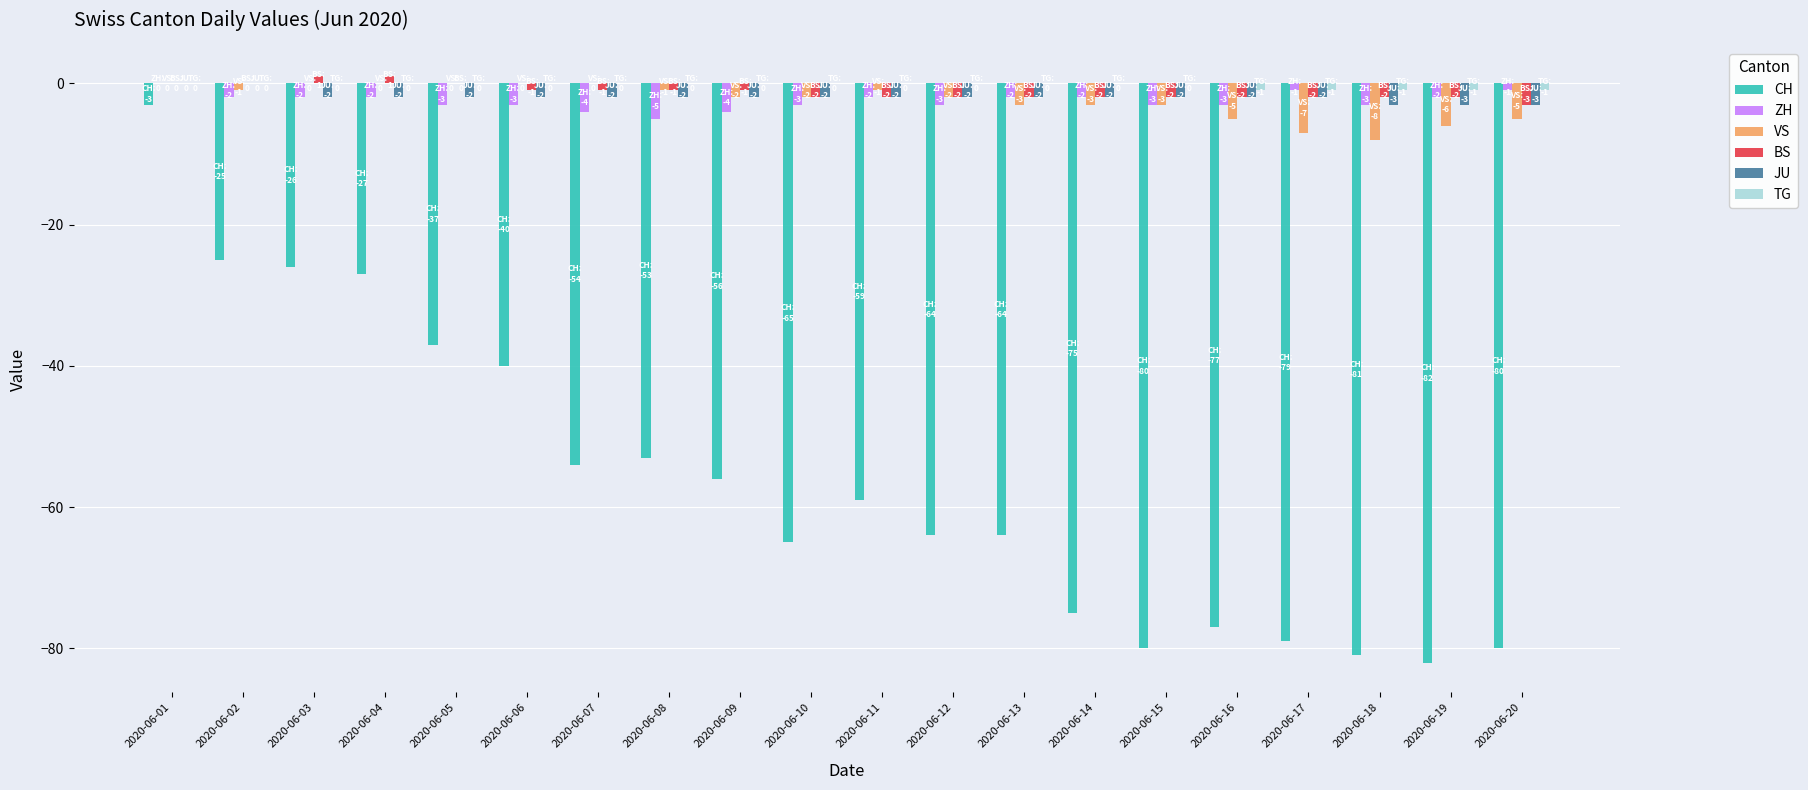

What are all the series names shown in the legend?

CH, ZH, VS, BS, JU, TG